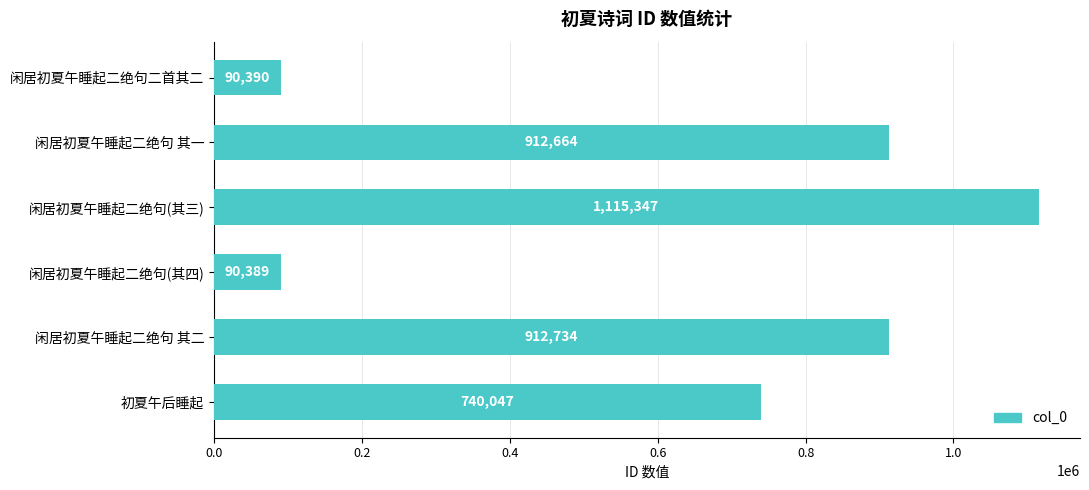

What is the difference between the second highest and minimum values?

822345